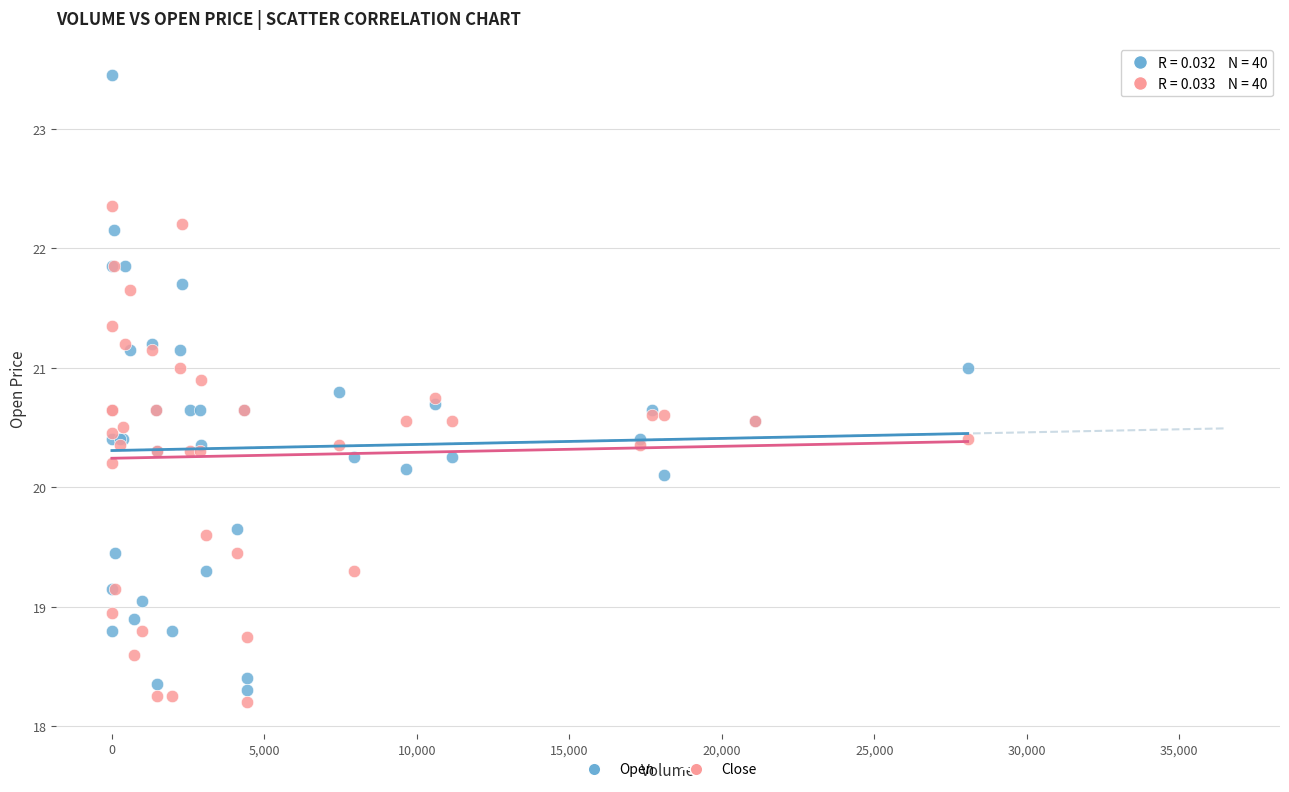

Which series has the widest spread of Y values?

Open